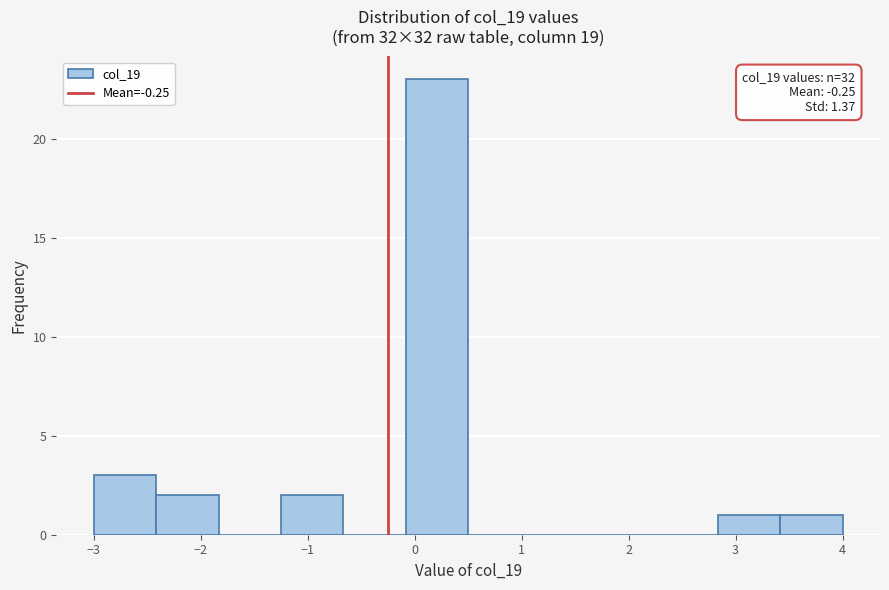

Which range on the x-axis has the tallest bar?

-0.1 to 0.5